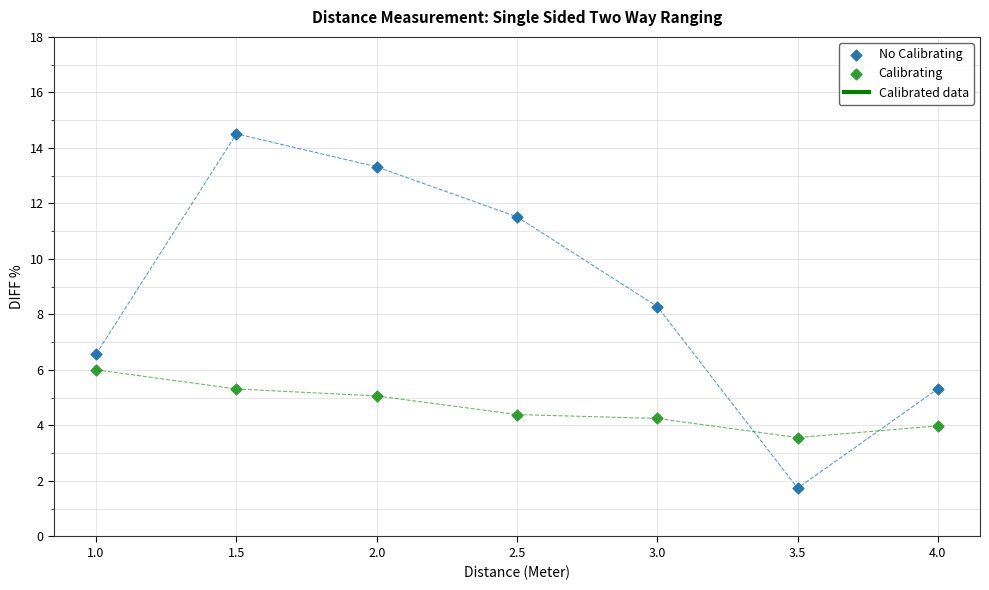

Across all data points, what is the range of Y values (max minus min)?

12.8